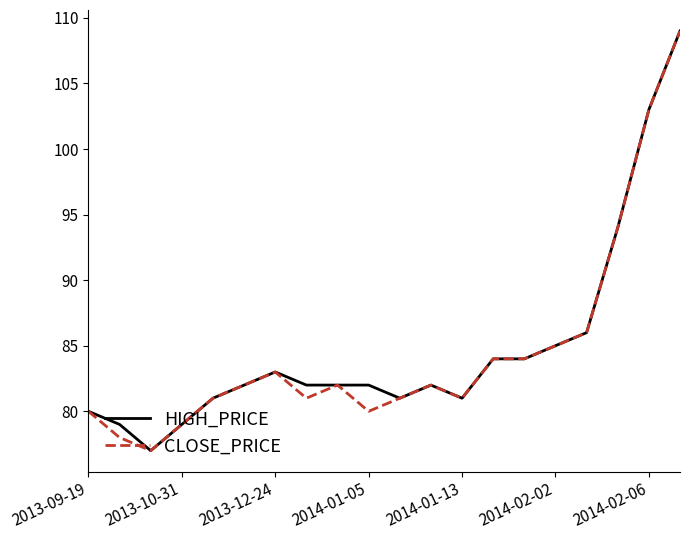

What is the lowest value of the HIGH_PRICE series?

77